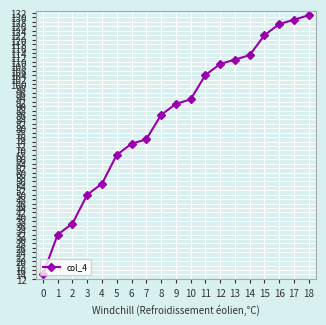

Where is the data nearest to the value 72?

6